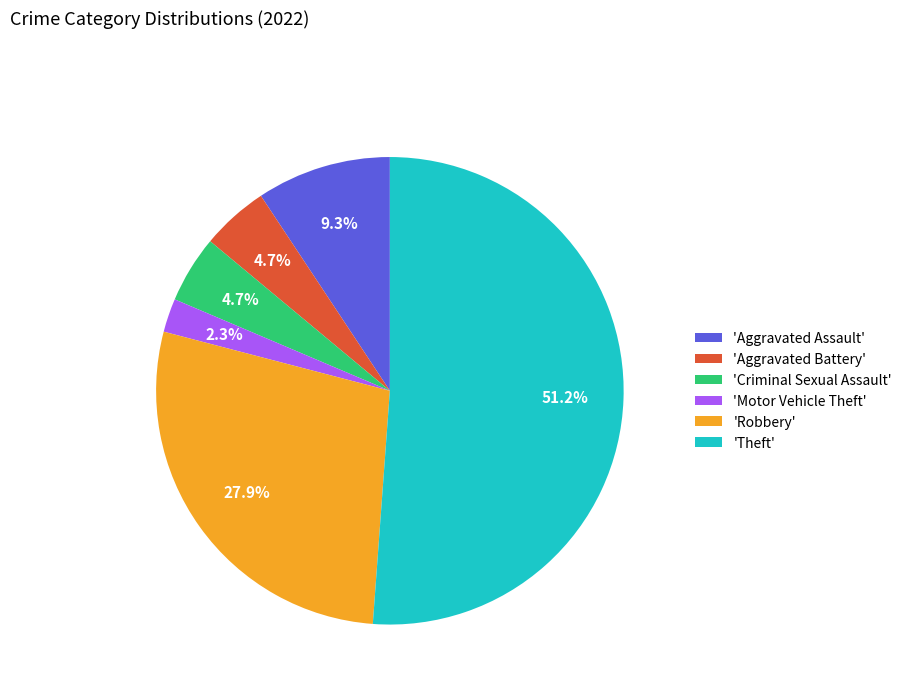

Which slice is the largest?

'Theft'